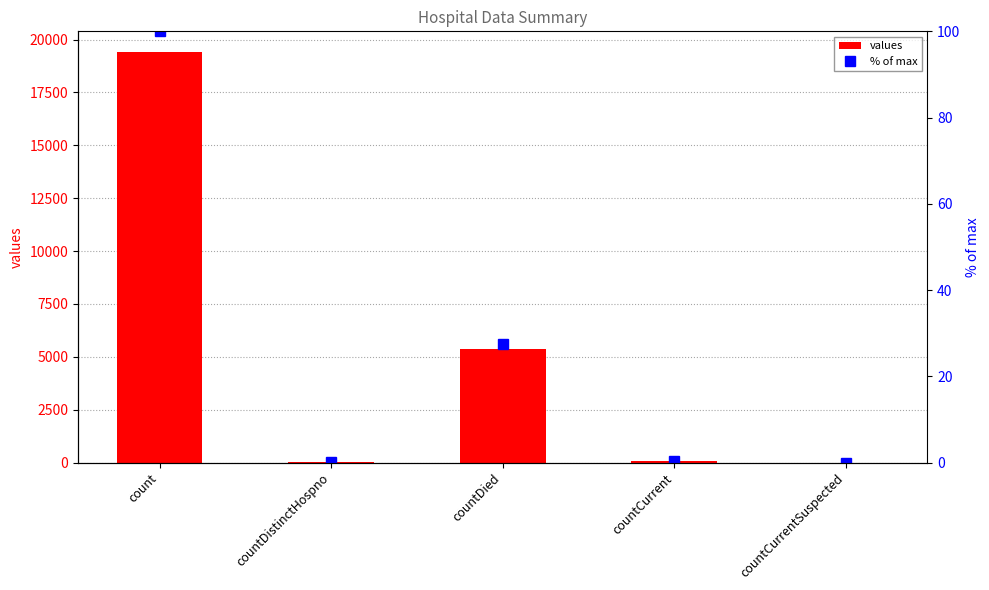

Which series changed the most between countCurrent and countCurrentSuspected?

values